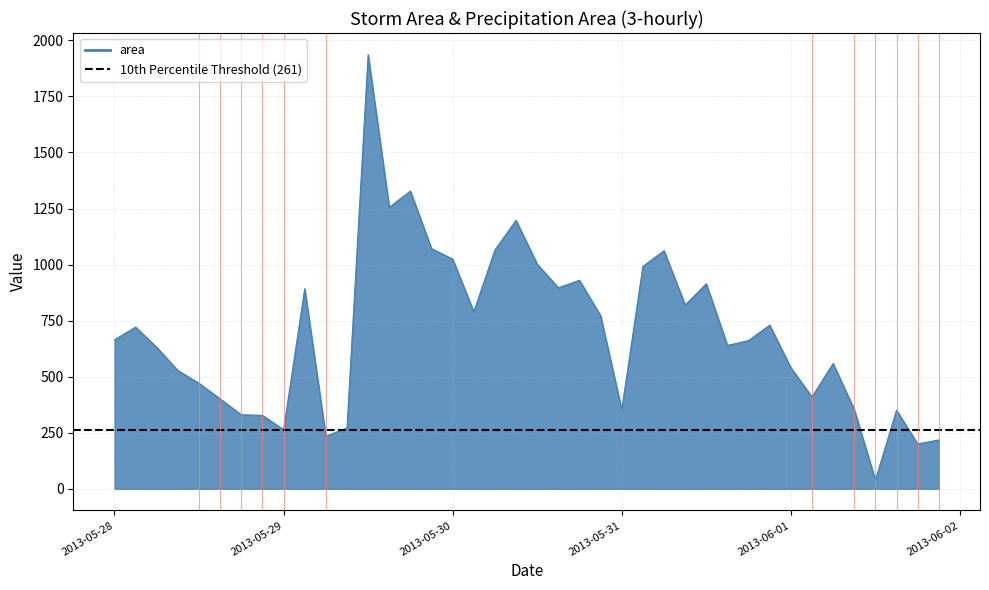

What is the value of the 8th point from the left?

327.7